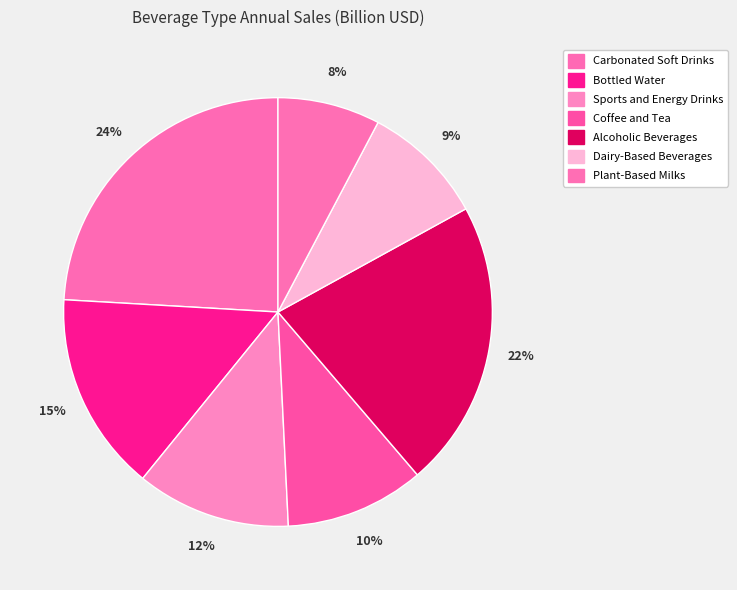

Does any single category account for the majority?

No